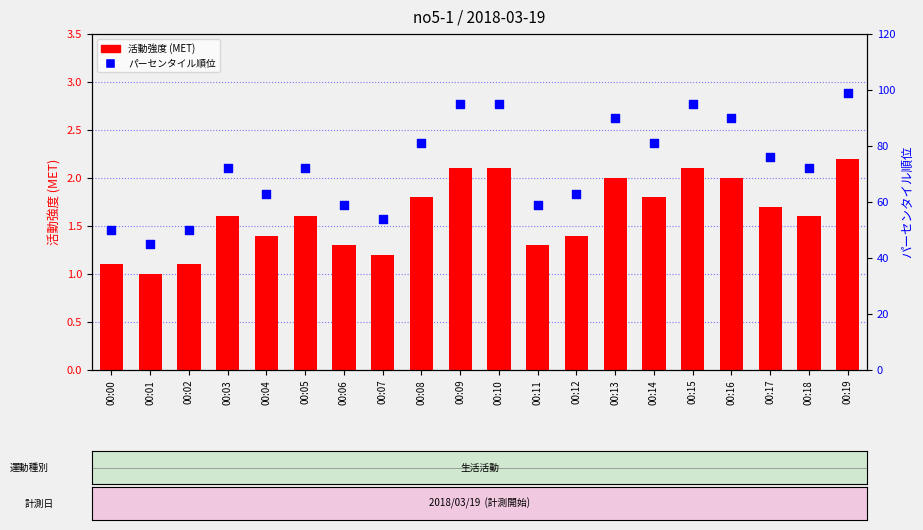

Which series contains the lowest Y value?

活動強度 (MET)